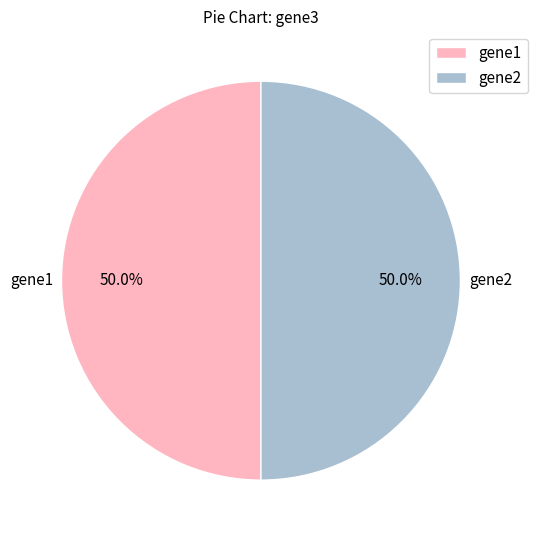

Do gene1 and gene2 together represent more than half of the pie?

Yes